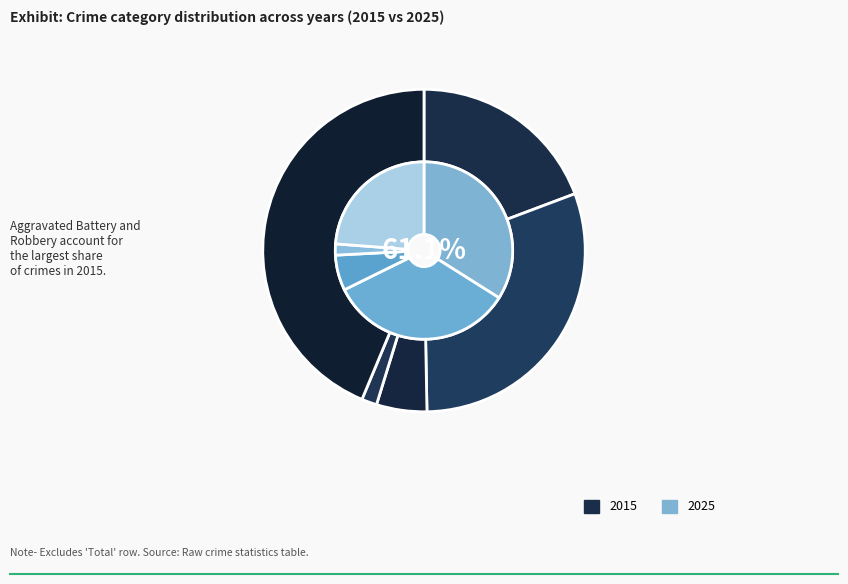

At Aggravated Assault, list the series in order from largest to smallest.

2025, 2015